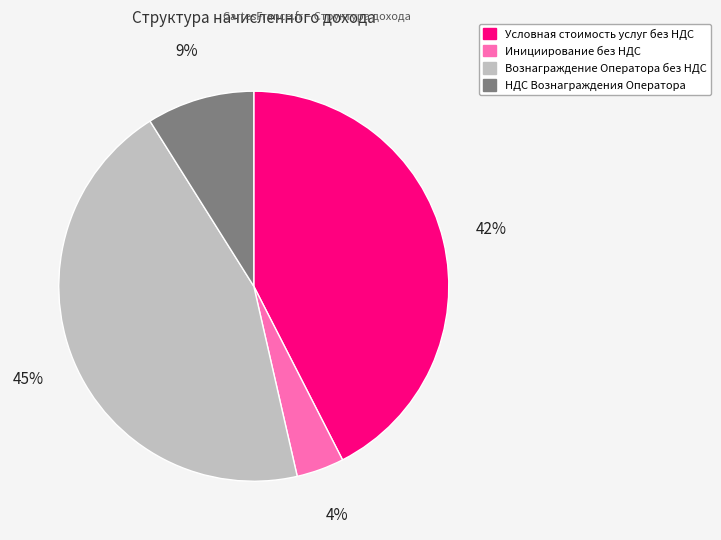

Do Вознаграждение Оператора без НДС and НДС Вознаграждения Оператора together represent more than half of the pie?

Yes